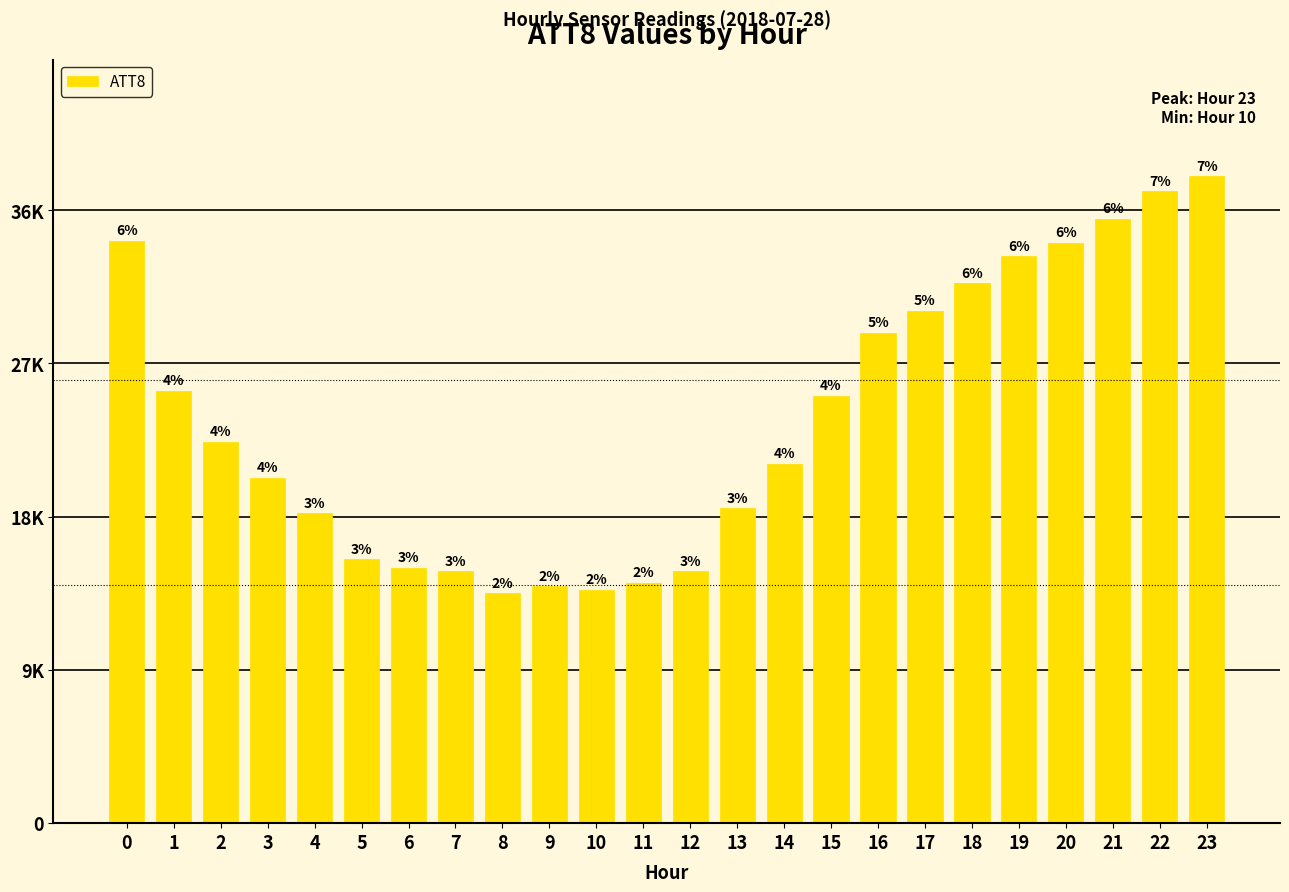

Are the bars horizontal?

No